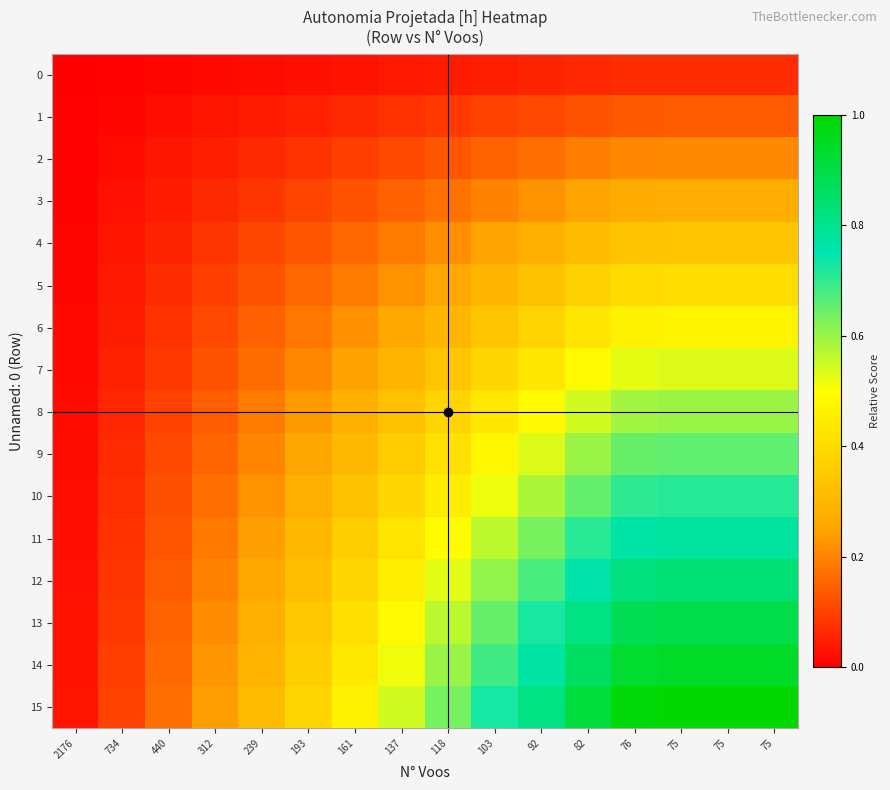

Reading left to right, extract all data points from this chart.

0: 2176=0.0	734=0.0	440=0.0	312=0.0	239=0.0	193=0.0	161=0.0	137=0.0	118=0.0	103=0.0	92=0.1	82=0.1	76=0.1	75=0.1	75=0.1	75=0.1
1: 2176=0.0	734=0.0	440=0.0	312=0.0	239=0.0	193=0.1	161=0.1	137=0.1	118=0.1	103=0.1	92=0.1	82=0.1	76=0.1	75=0.1	75=0.1	75=0.1
2: 2176=0.0	734=0.0	440=0.0	312=0.0	239=0.1	193=0.1	161=0.1	137=0.1	118=0.1	103=0.2	92=0.2	82=0.2	76=0.2	75=0.2	75=0.2	75=0.2
3: 2176=0.0	734=0.0	440=0.0	312=0.1	239=0.1	193=0.1	161=0.1	137=0.1	118=0.2	103=0.2	92=0.2	82=0.2	76=0.3	75=0.3	75=0.3	75=0.3
4: 2176=0.0	734=0.0	440=0.1	312=0.1	239=0.1	193=0.1	161=0.2	137=0.2	118=0.2	103=0.2	92=0.3	82=0.3	76=0.3	75=0.3	75=0.3	75=0.3
5: 2176=0.0	734=0.0	440=0.1	312=0.1	239=0.1	193=0.2	161=0.2	137=0.2	118=0.3	103=0.3	92=0.3	82=0.4	76=0.4	75=0.4	75=0.4	75=0.4
6: 2176=0.0	734=0.0	440=0.1	312=0.1	239=0.1	193=0.2	161=0.2	137=0.3	118=0.3	103=0.3	92=0.4	82=0.4	76=0.5	75=0.5	75=0.5	75=0.5
7: 2176=0.0	734=0.1	440=0.1	312=0.1	239=0.2	193=0.2	161=0.2	137=0.3	118=0.3	103=0.4	92=0.4	82=0.5	76=0.5	75=0.5	75=0.5	75=0.5
8: 2176=0.0	734=0.1	440=0.1	312=0.1	239=0.2	193=0.2	161=0.3	137=0.3	118=0.4	103=0.4	92=0.5	82=0.5	76=0.6	75=0.6	75=0.6	75=0.6
9: 2176=0.0	734=0.1	440=0.1	312=0.2	239=0.2	193=0.3	161=0.3	137=0.4	118=0.4	103=0.5	92=0.5	82=0.6	76=0.6	75=0.7	75=0.7	75=0.7
10: 2176=0.0	734=0.1	440=0.1	312=0.2	239=0.2	193=0.3	161=0.3	137=0.4	118=0.5	103=0.5	92=0.6	82=0.7	76=0.7	75=0.7	75=0.7	75=0.7
11: 2176=0.0	734=0.1	440=0.1	312=0.2	239=0.2	193=0.3	161=0.4	137=0.4	118=0.5	103=0.6	92=0.6	82=0.7	76=0.8	75=0.8	75=0.8	75=0.8
12: 2176=0.0	734=0.1	440=0.1	312=0.2	239=0.3	193=0.3	161=0.4	137=0.5	118=0.5	103=0.6	92=0.7	82=0.8	76=0.8	75=0.8	75=0.8	75=0.8
13: 2176=0.0	734=0.1	440=0.1	312=0.2	239=0.3	193=0.3	161=0.4	137=0.5	118=0.6	103=0.6	92=0.7	82=0.8	76=0.9	75=0.9	75=0.9	75=0.9
14: 2176=0.0	734=0.1	440=0.2	312=0.2	239=0.3	193=0.4	161=0.4	137=0.5	118=0.6	103=0.7	92=0.8	82=0.9	76=0.9	75=0.9	75=0.9	75=0.9
15: 2176=0.0	734=0.1	440=0.2	312=0.2	239=0.3	193=0.4	161=0.5	137=0.5	118=0.6	103=0.7	92=0.8	82=0.9	76=1.0	75=1.0	75=1.0	75=1.0